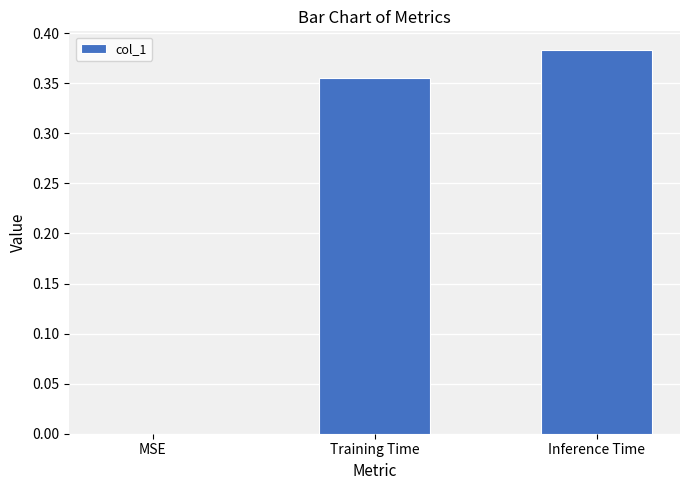

At which label is the value closest to 0?

MSE